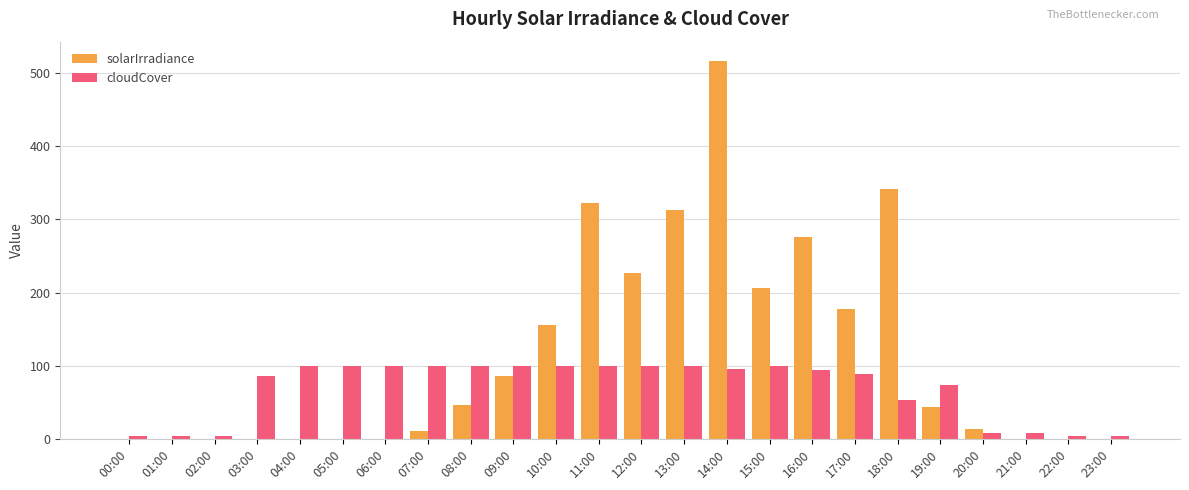

True or false: cloudCover has a value of 148.5 at 08:00.

False